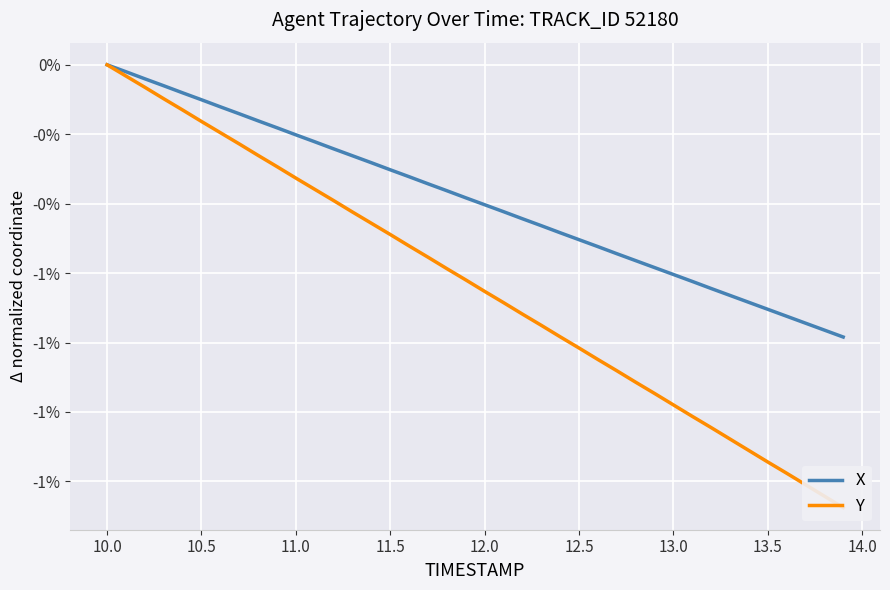

Which series has the largest total across all categories?

X